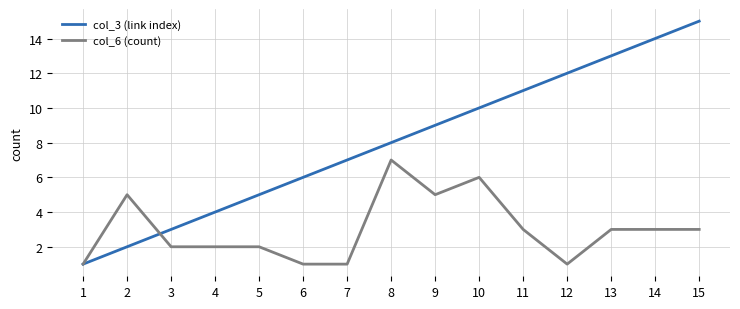

Is this an area chart (filled region under the line)?

No